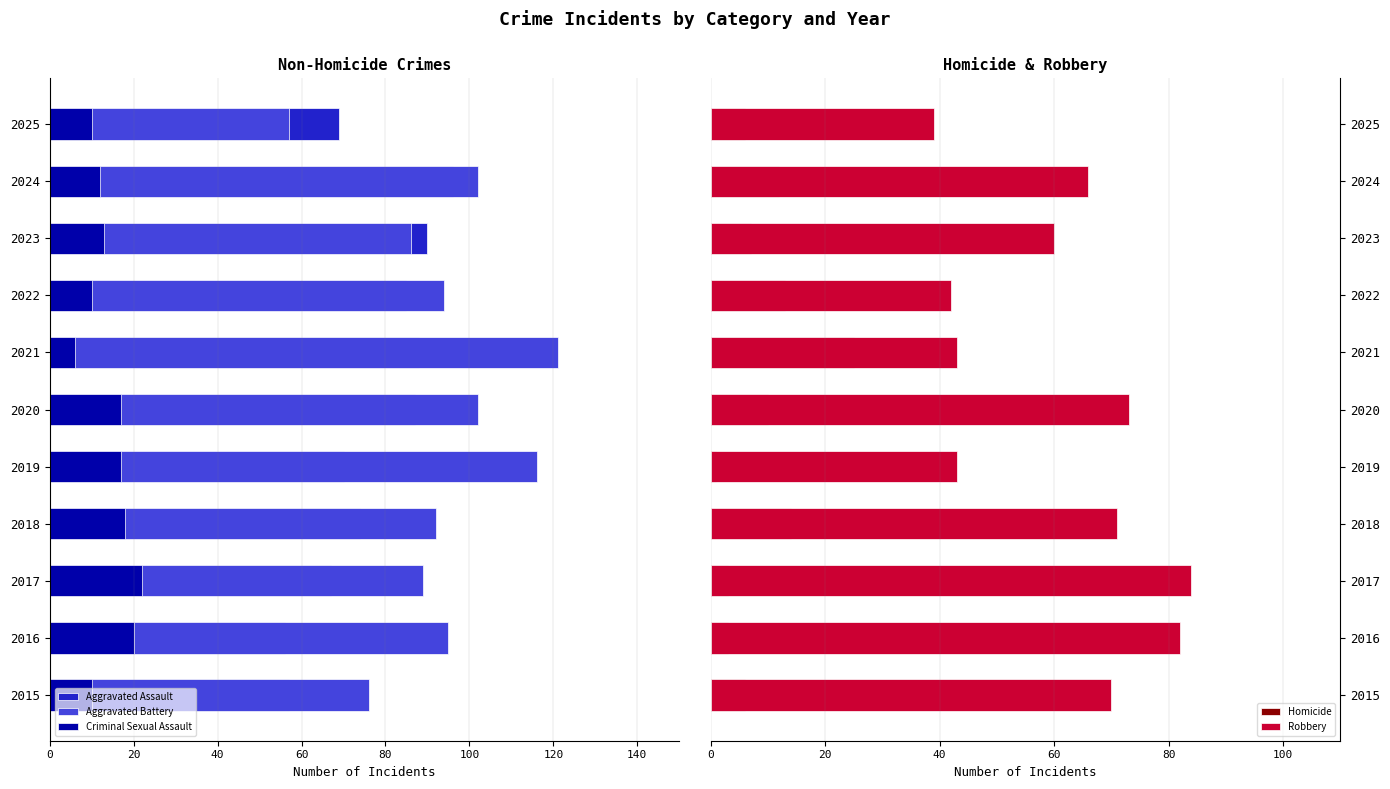

Between 2024 and 2021, which is larger?

2021